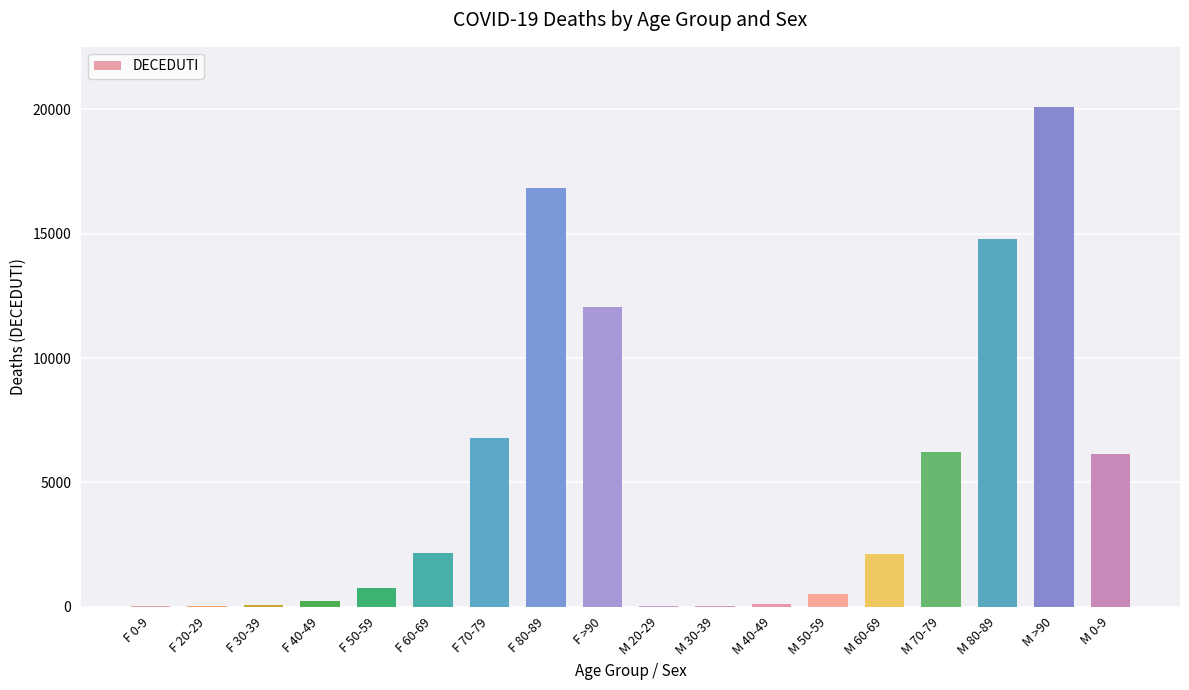

What is the greatest value displayed?

20108